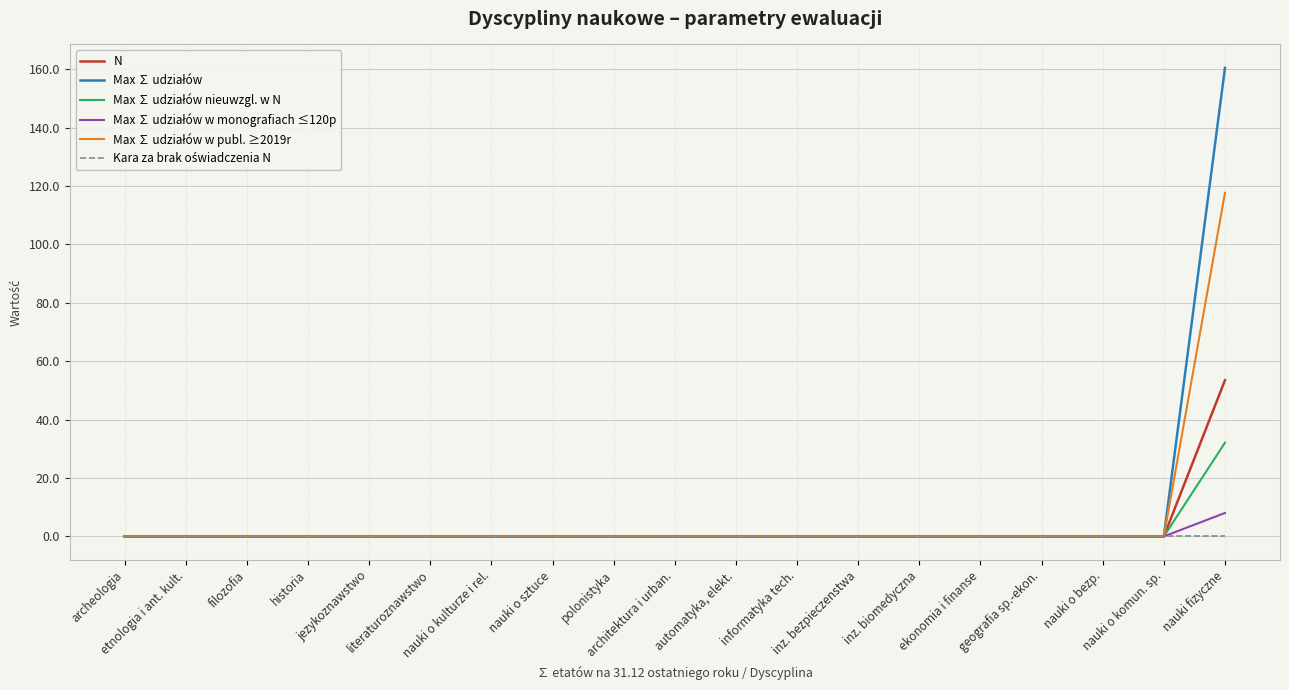

What is the greatest value displayed?

160.5